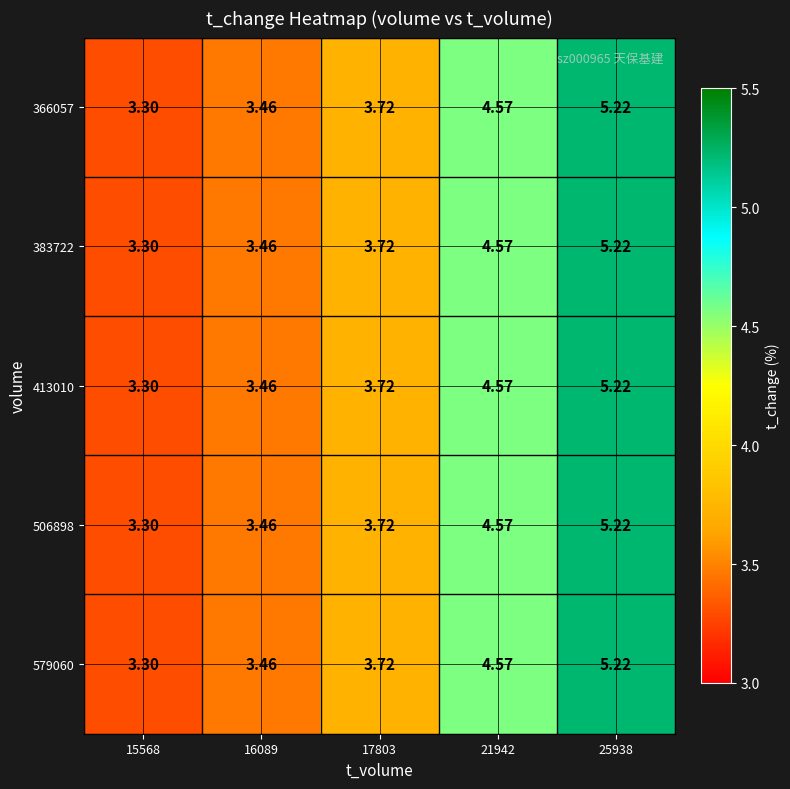

Is the value of 579060 at 21942 greater than the value of 506898 at 25938?

No